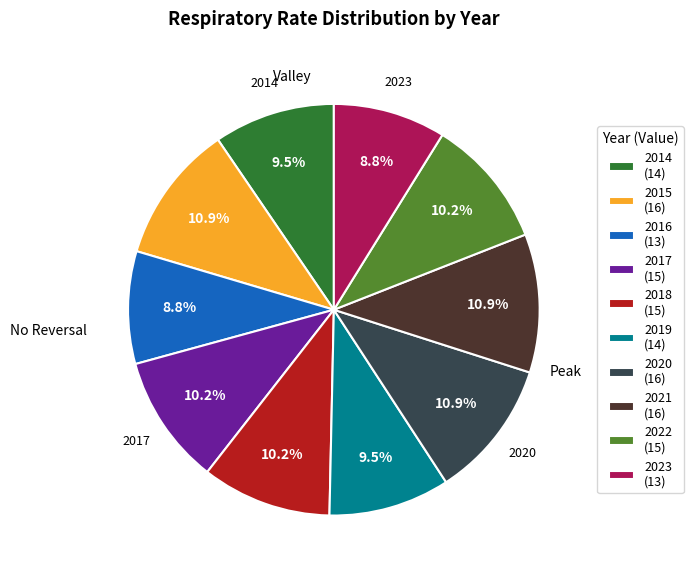

Combined, what portion of the pie is 2020 (16) and 2016 (13)?

19.7%